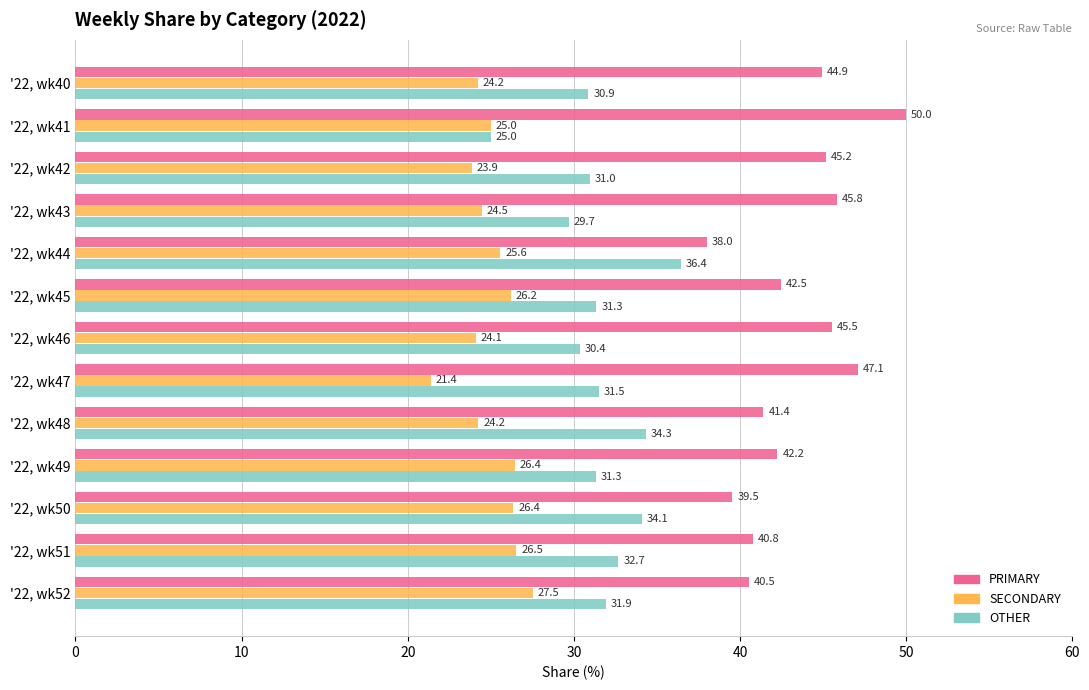

The value of PRIMARY at '22, wk51 is 14.9. True or false?

False